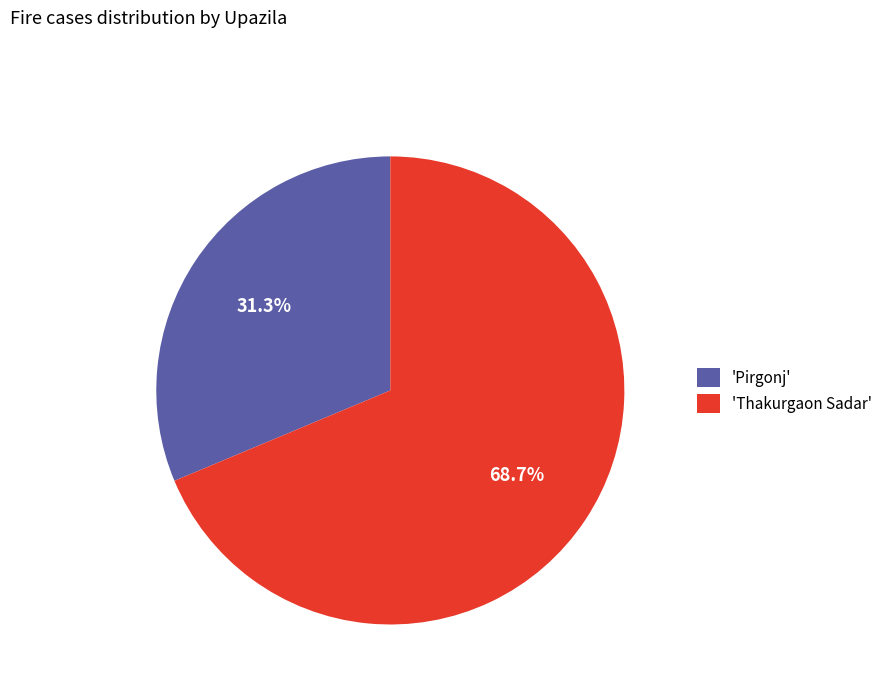

To the nearest percent, what is the difference between the largest and smallest slice percentages?

37%